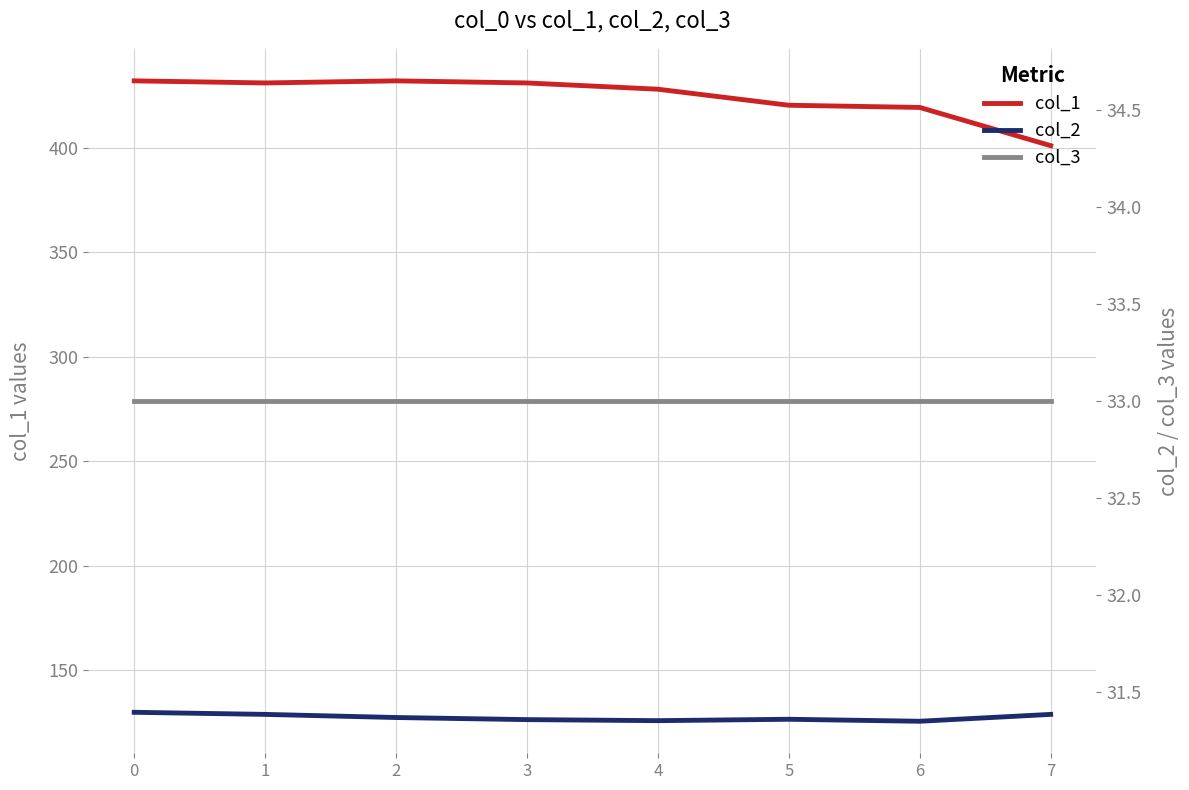

Which series changed the most between 1 and 2?

col_2